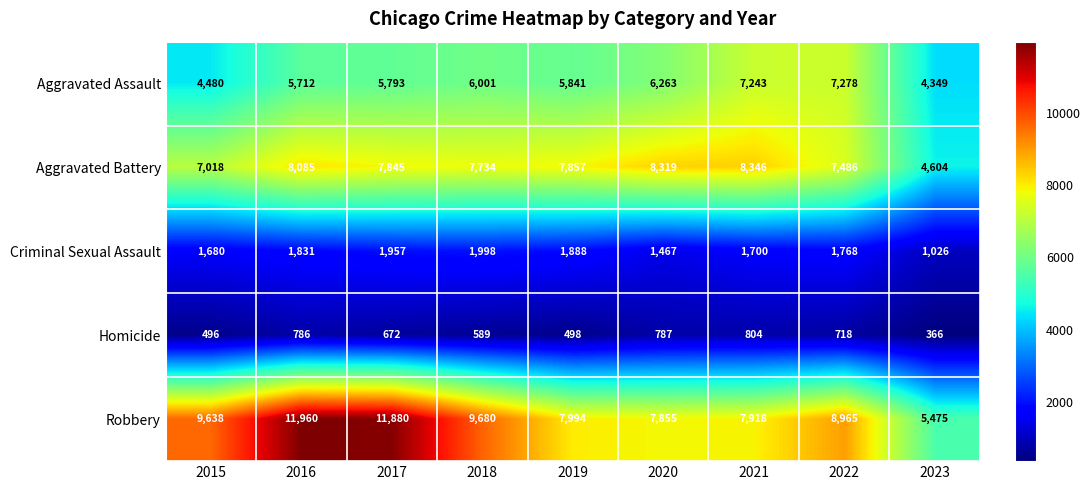

True or false: Robbery has a value of 11880 at 2017.

True